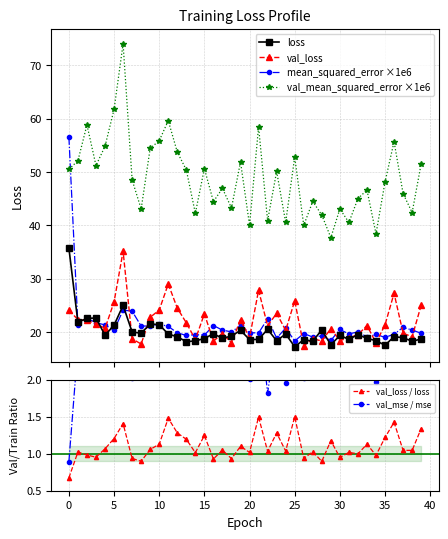

True or false: val_mse / mse has a value of 2.0 at 20.

True